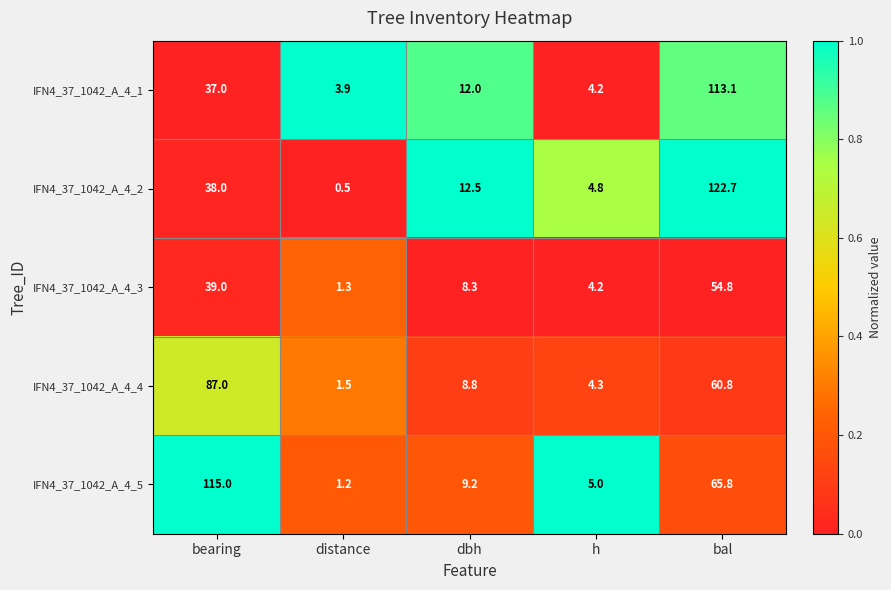

Read the IFN4_37_1042_A_4_4 value at dbh.

8.8